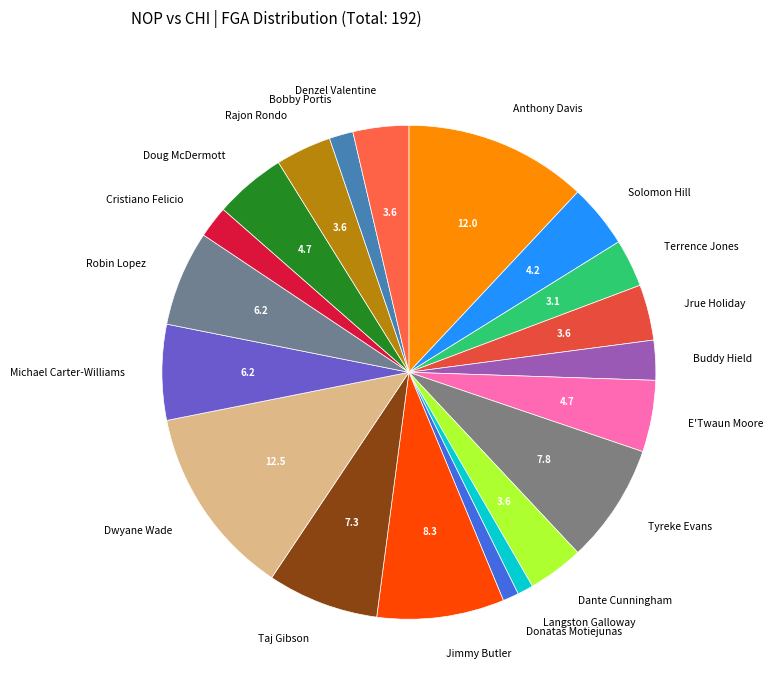

Approximately how many times larger is the value at Bobby Portis compared to Langston Galloway?

1.5